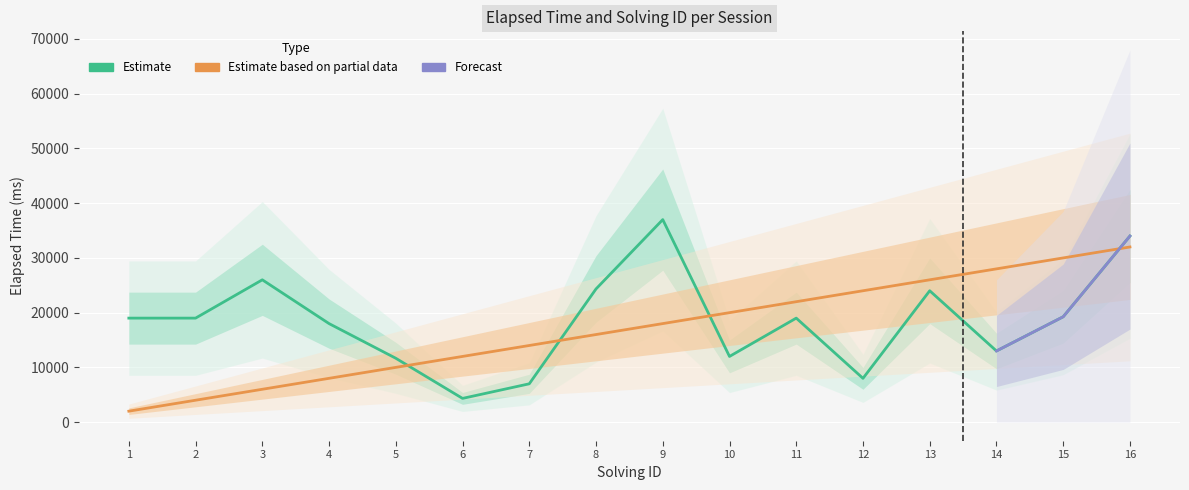

True or false: solving_id and elapsed_time intersect in this chart.

False